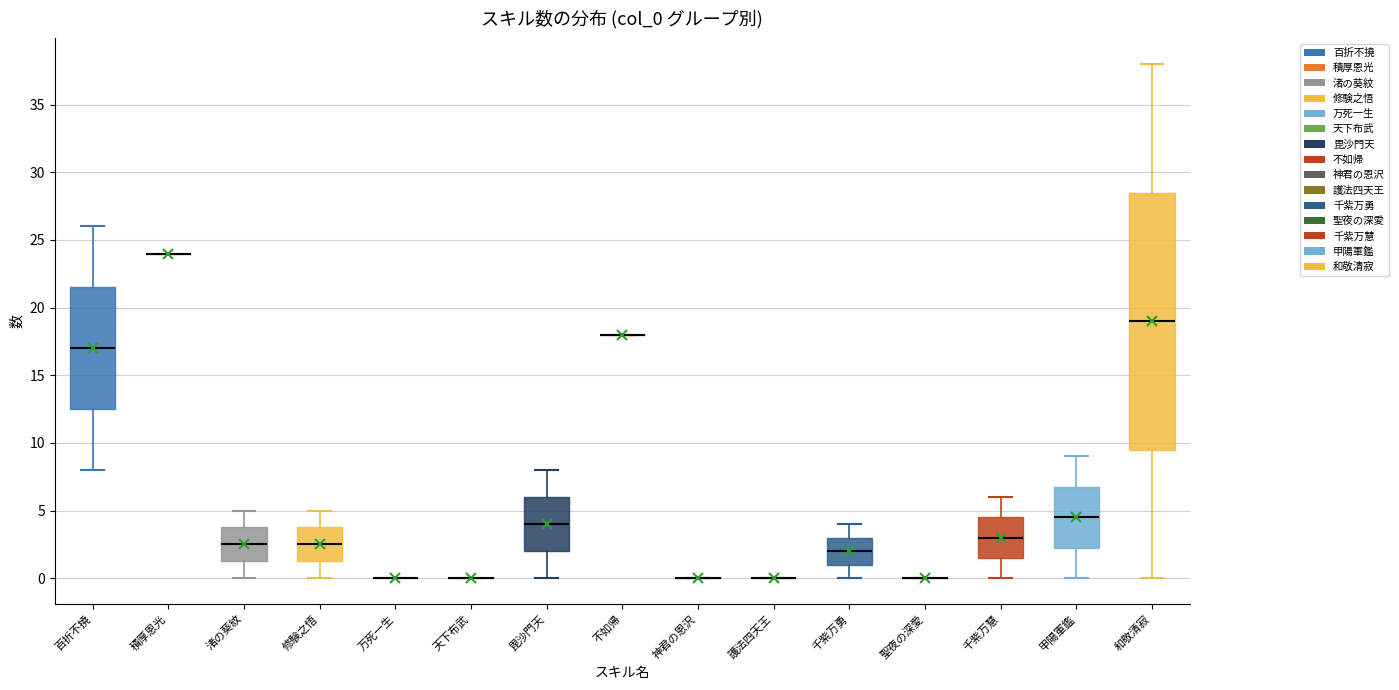

Which box is the tallest, from its lower edge to its upper edge?

和敬清寂